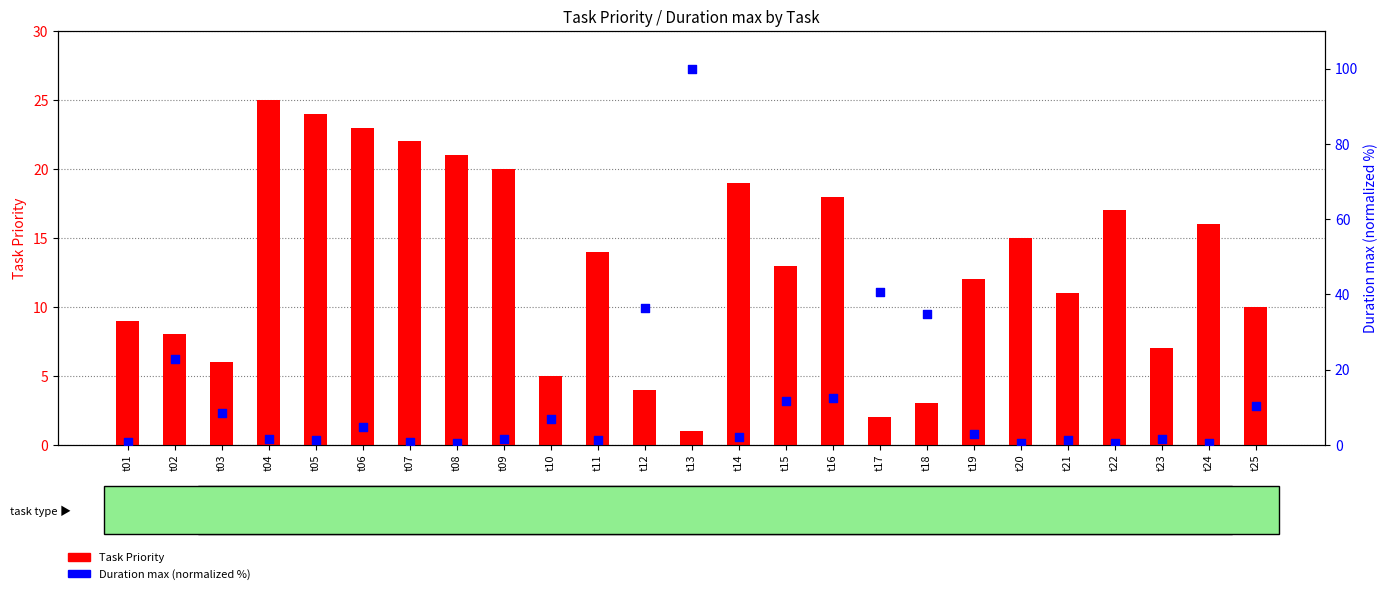

At which category is the sum across all series the highest?

t13